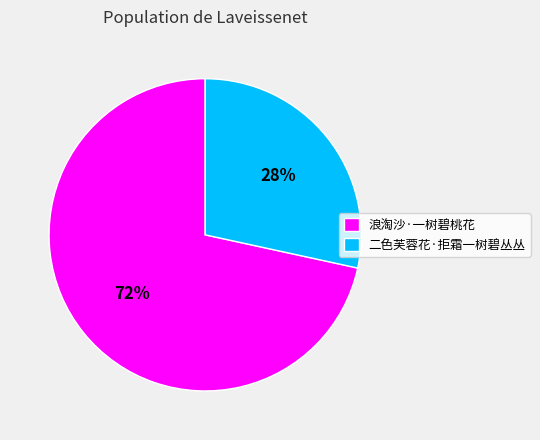

Between 二色芙蓉花·拒霜一树碧丛丛 and 浪淘沙·一树碧桃花, which is larger?

浪淘沙·一树碧桃花